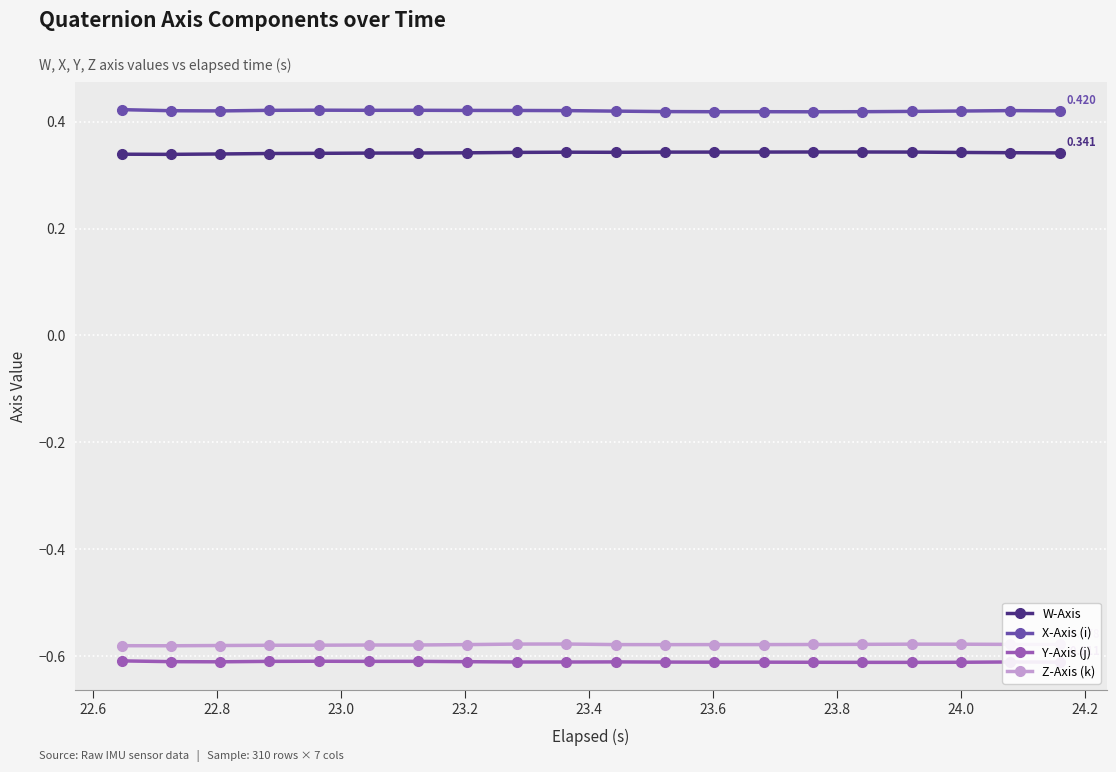

True or false: Z-Axis (k) and X-Axis (i) cross at least once.

False